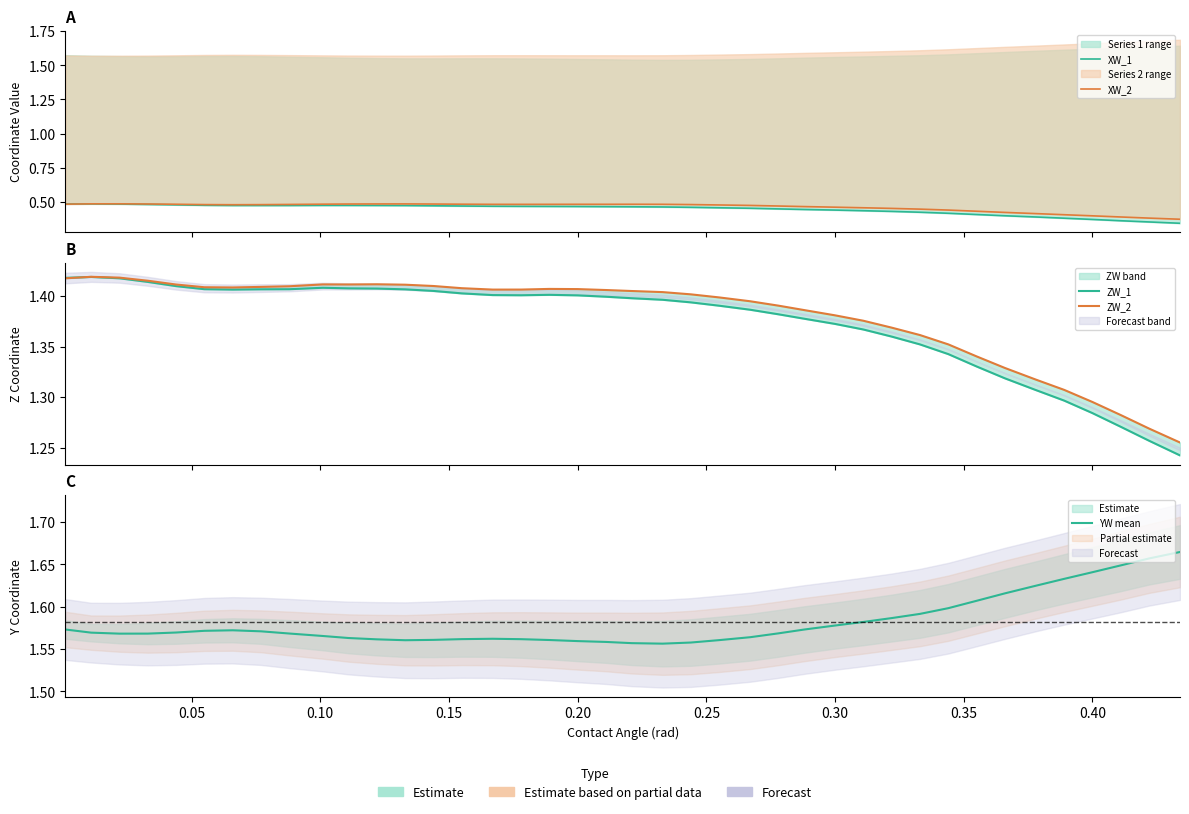

What is the minimum value shown in the chart?

0.3